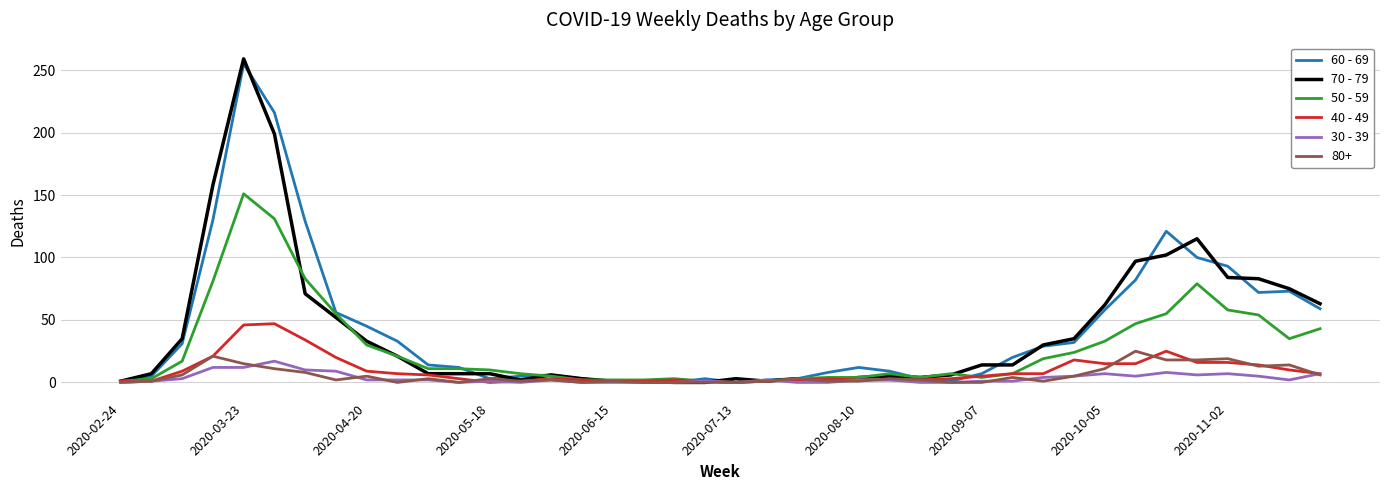

What are all the series names shown in the legend?

60 - 69, 70 - 79, 50 - 59, 40 - 49, 30 - 39, 80+